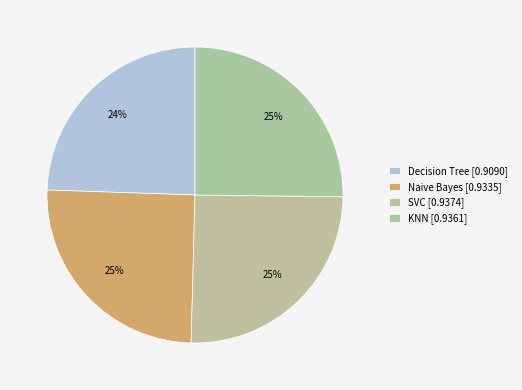

What is the smallest slice in the pie chart?

Decision Tree